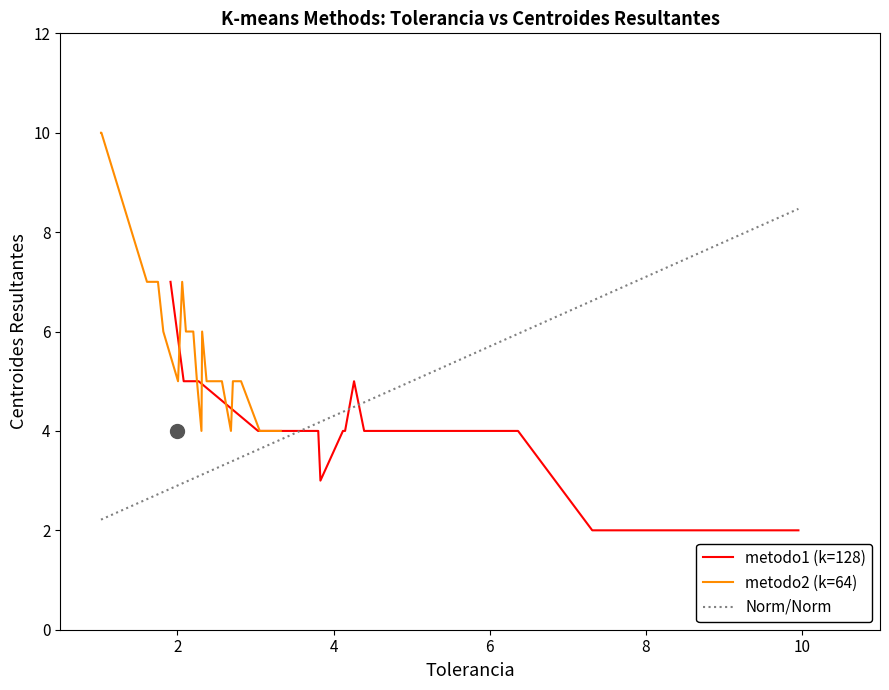

What is the maximum value for metodo1 (k=128)?

7